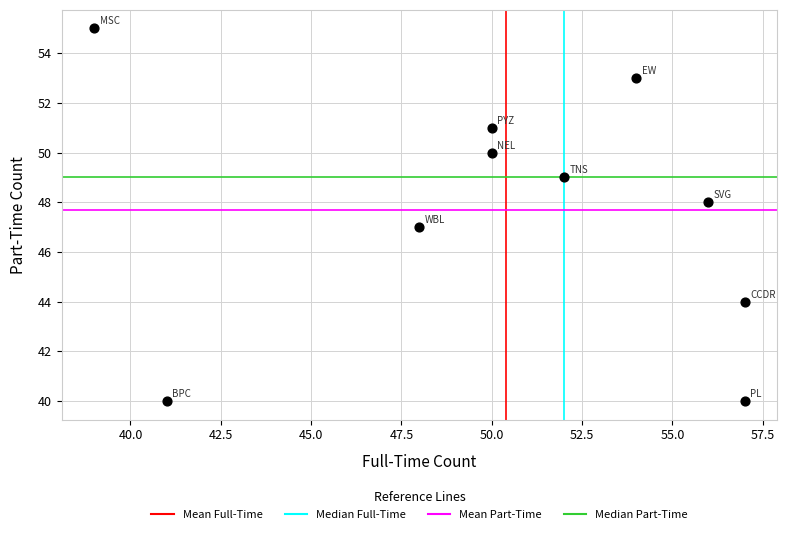

What is the range of X values (max minus min)?

18